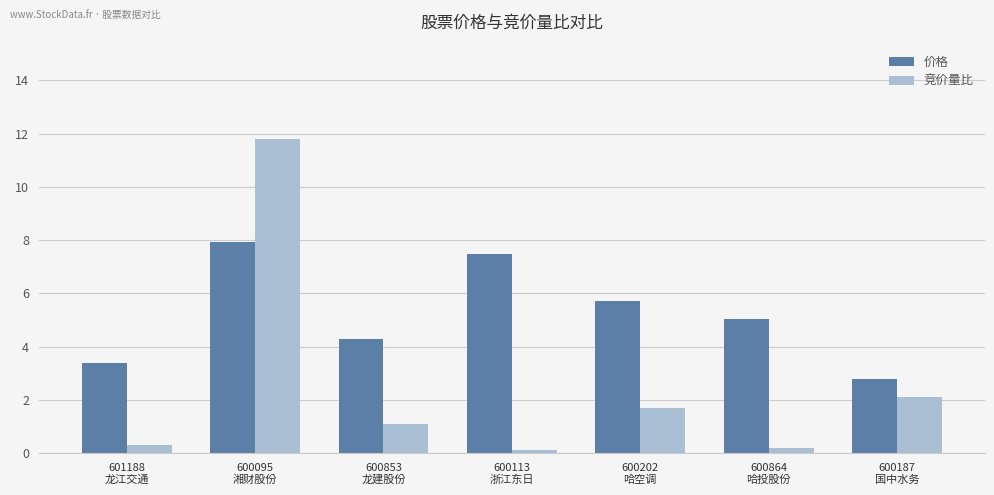

What is the difference between the 价格 values at 600113
浙江东日 and 600095
湘财股份?

0.5